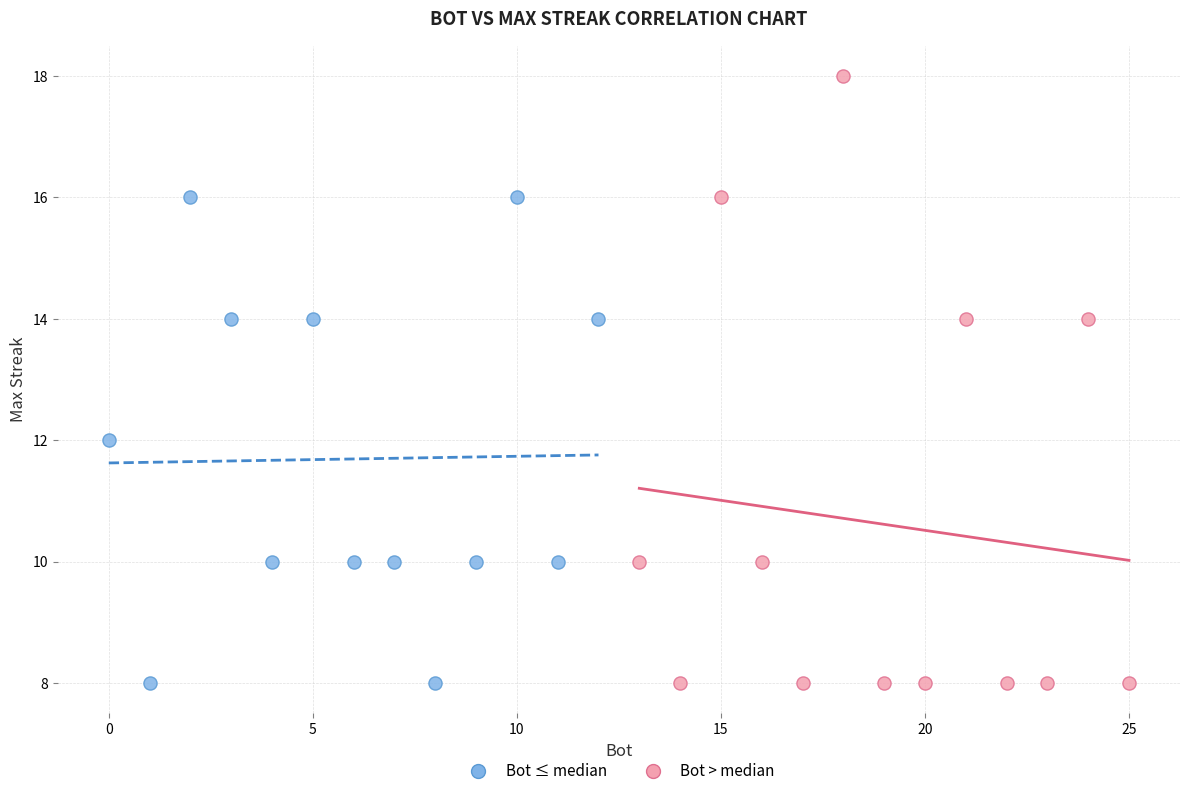

Which series reaches the maximum Y coordinate?

Bot > median